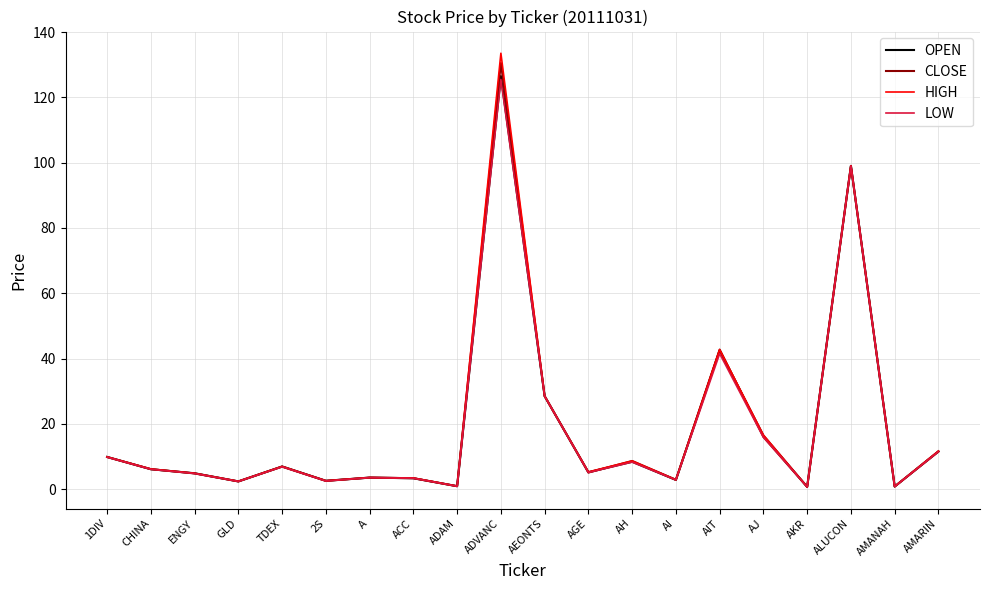

What is the sum of the LOW values at ACC and A?

6.9